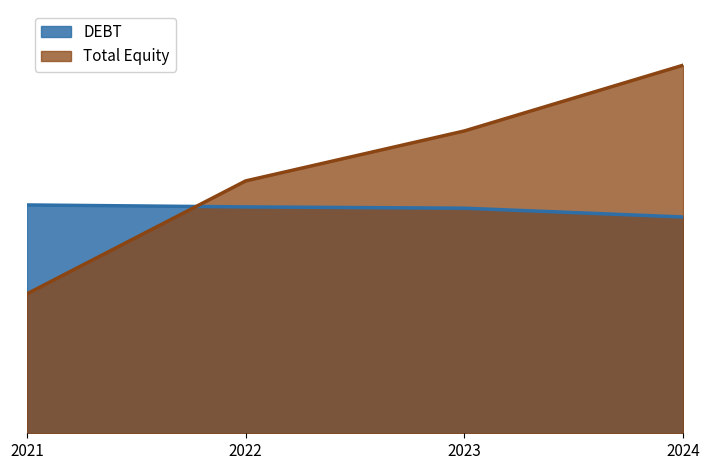

After their last crossing, which series has the higher values: DEBT or Total Equity?

Total Equity